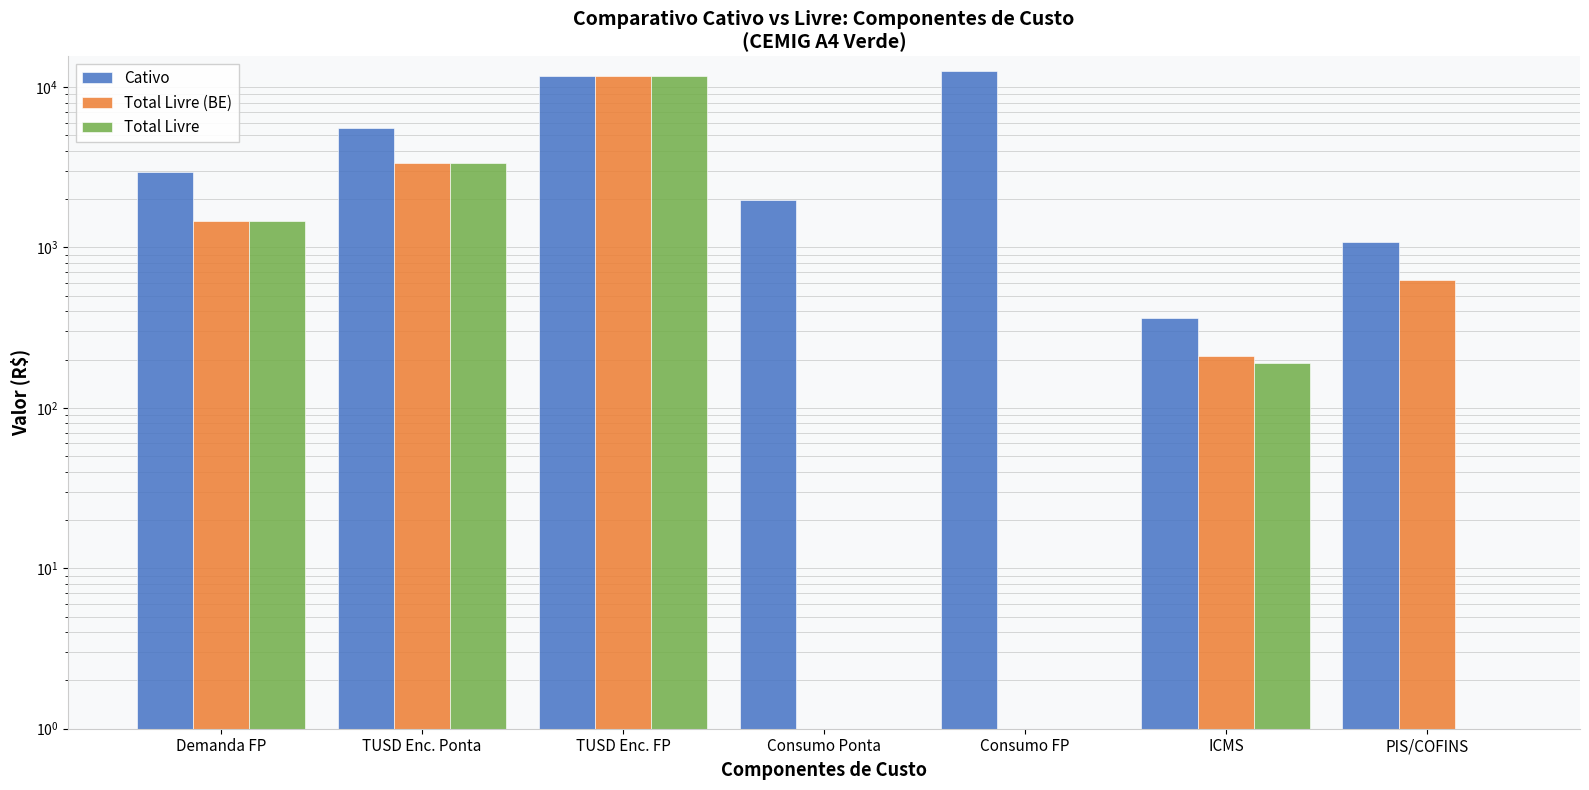

Is the value of Total Livre (BE) at Demanda FP greater than the value of Total Livre at ICMS?

Yes